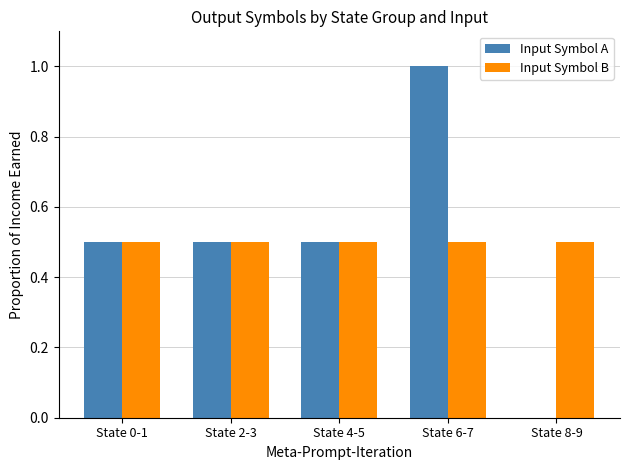

Are the bars grouped side by side (vs. stacked)?

Yes